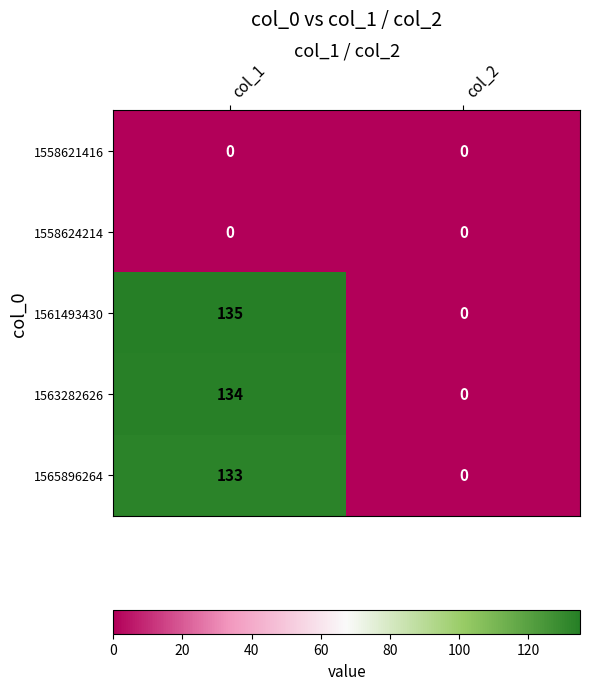

What is the difference between the highest and lowest values at col_1?

135